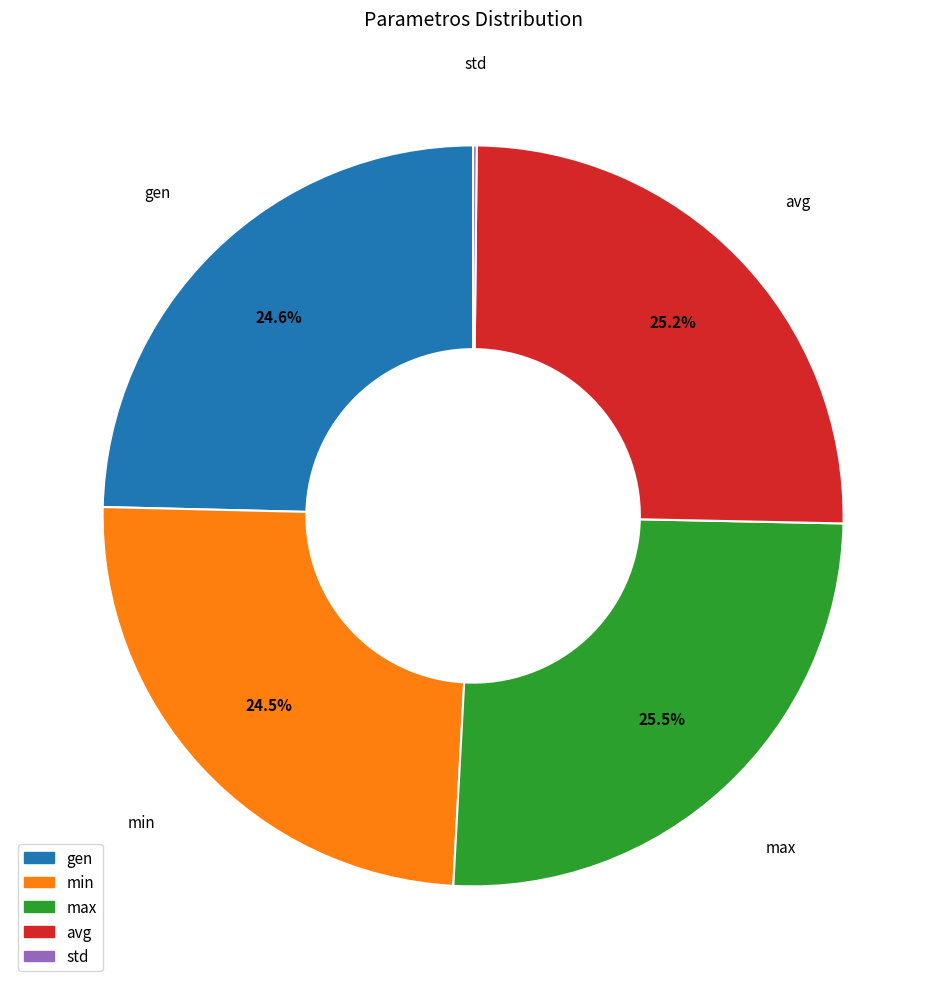

What percentage do min and avg together represent?

49.7%